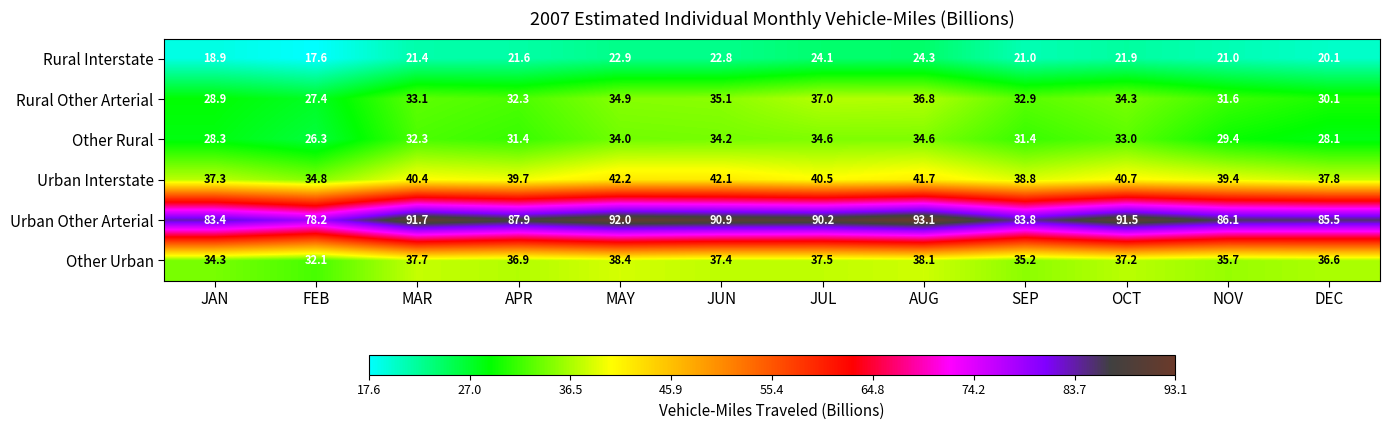

Between MAR and SEP, which series saw the biggest shift?

Urban Other Arterial